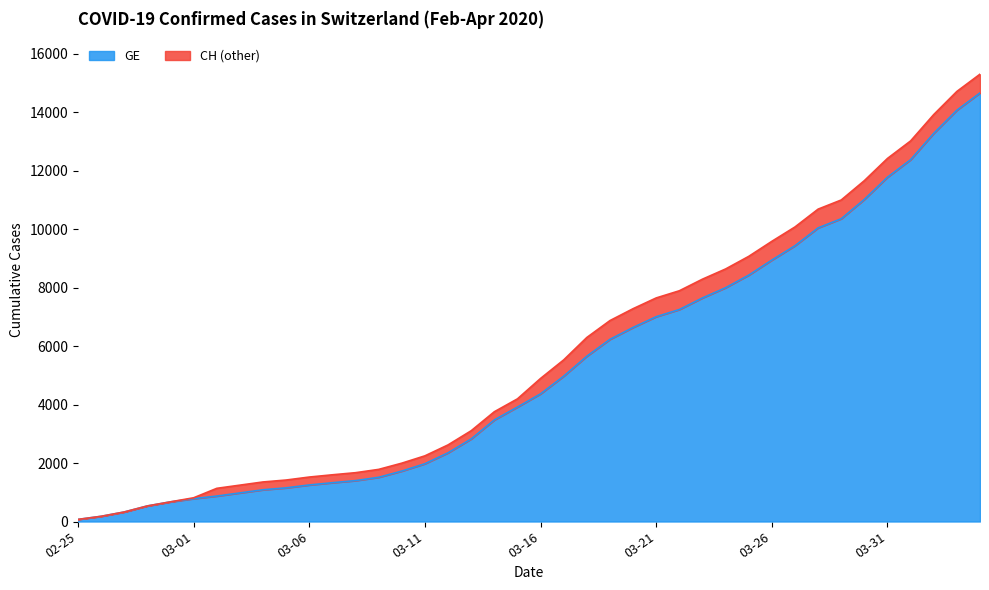

What is the lowest value of the GE series?

72